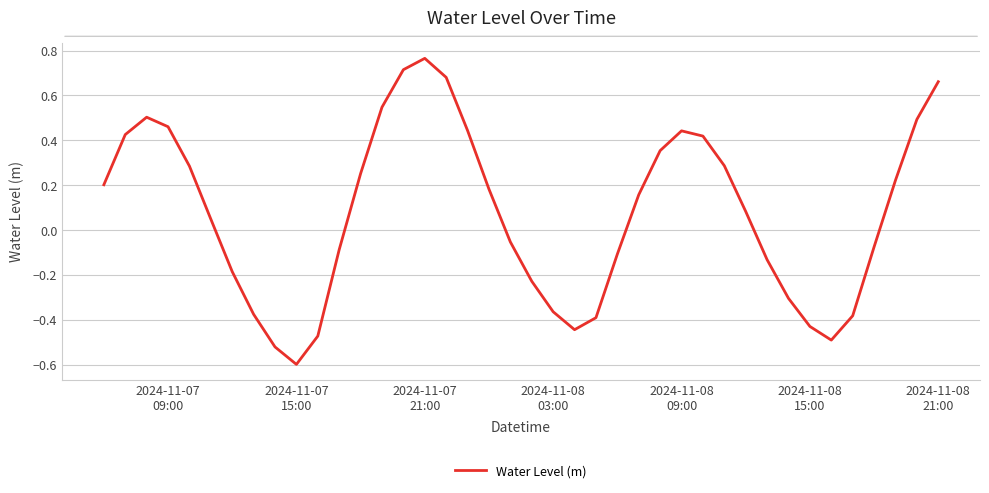

Count the number of values greater than 0.

22